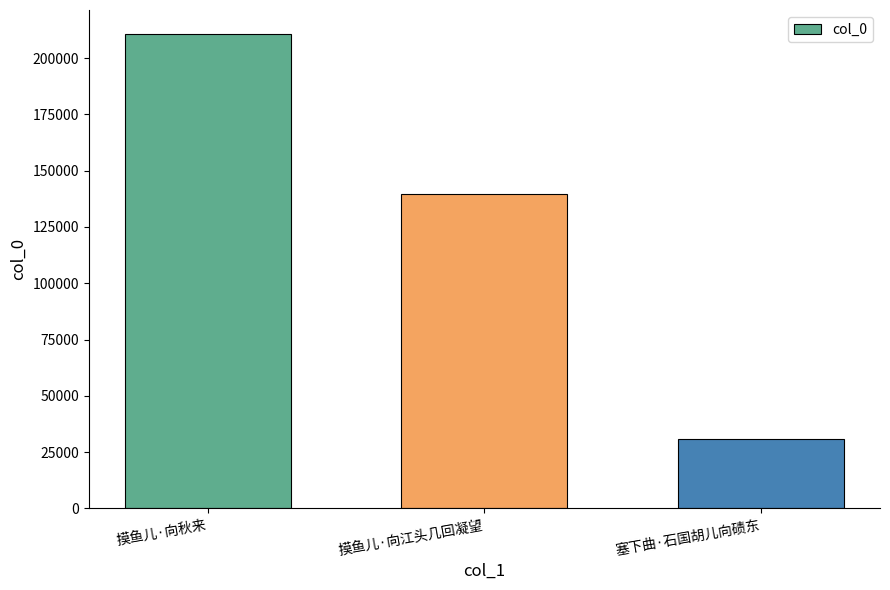

Between 摸鱼儿·向秋来 and 塞下曲·石国胡儿向碛东, which is larger?

摸鱼儿·向秋来